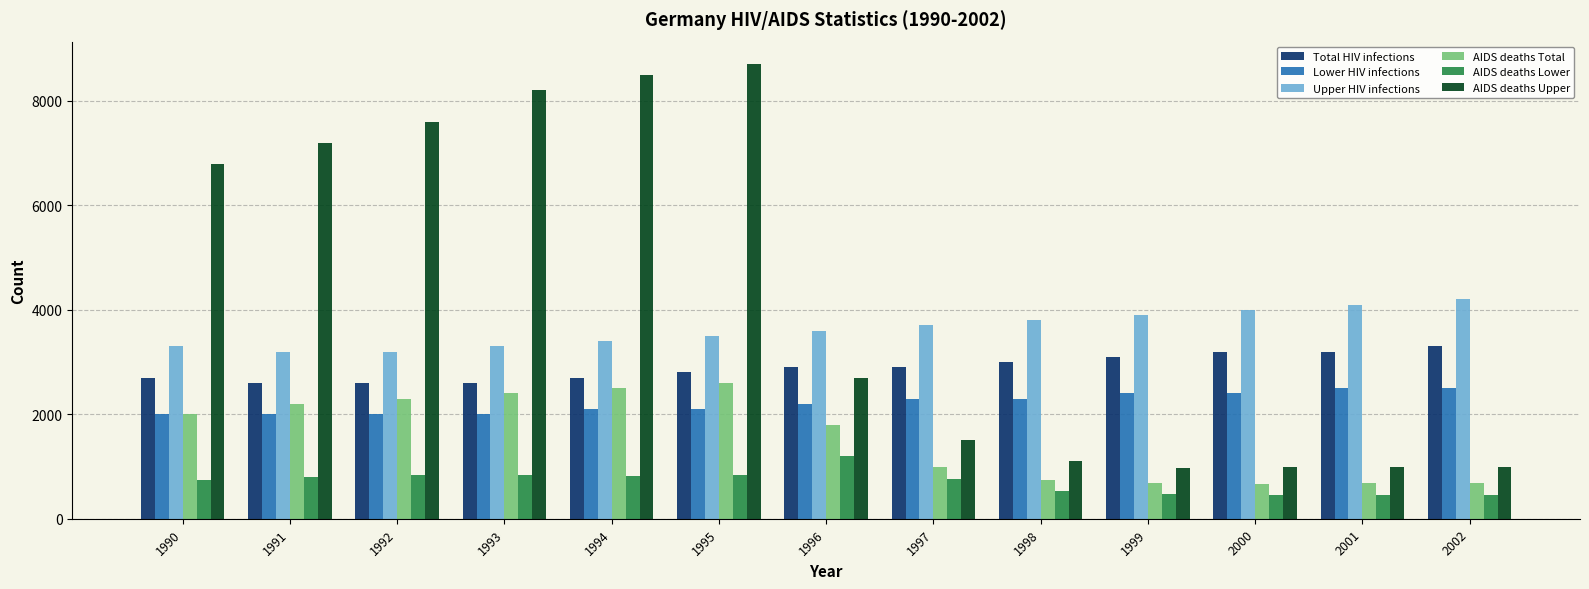

Is the value of AIDS deaths Upper at 1998 greater than the value of AIDS deaths Total at 1991?

No